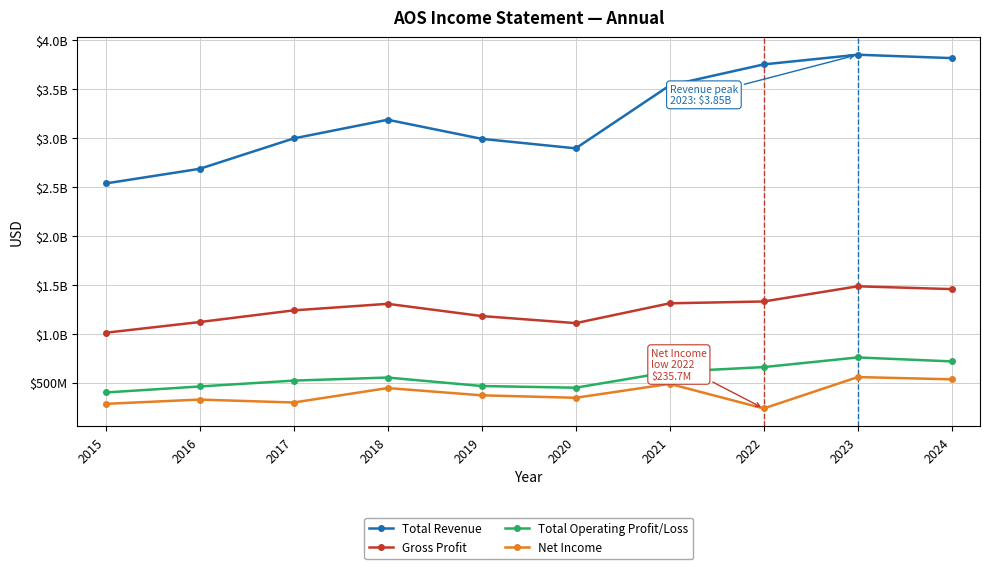

Which series changed the most between 2019 and 2020?

Total Revenue